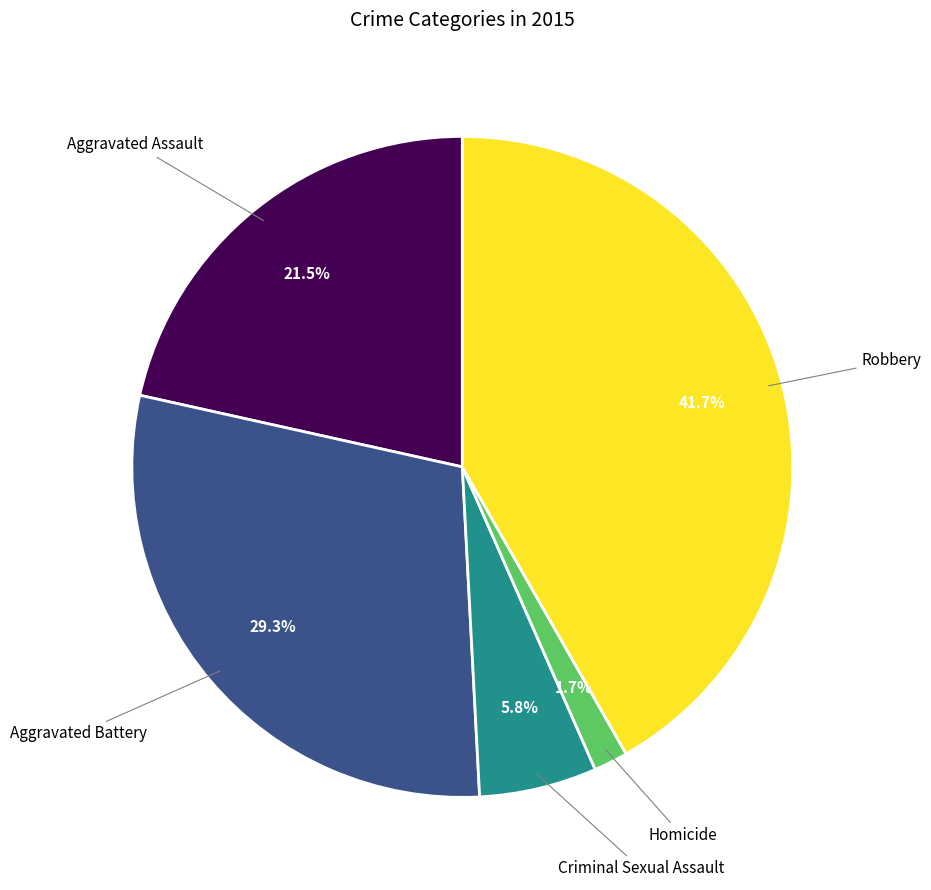

Does any single category account for the majority?

No